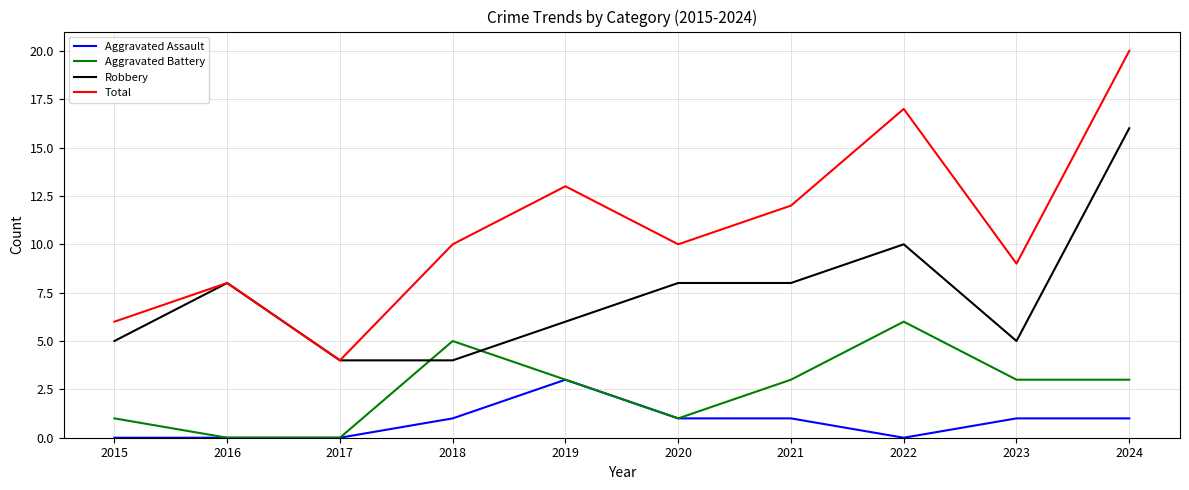

Which category has the highest value in the Aggravated Assault series?

2019